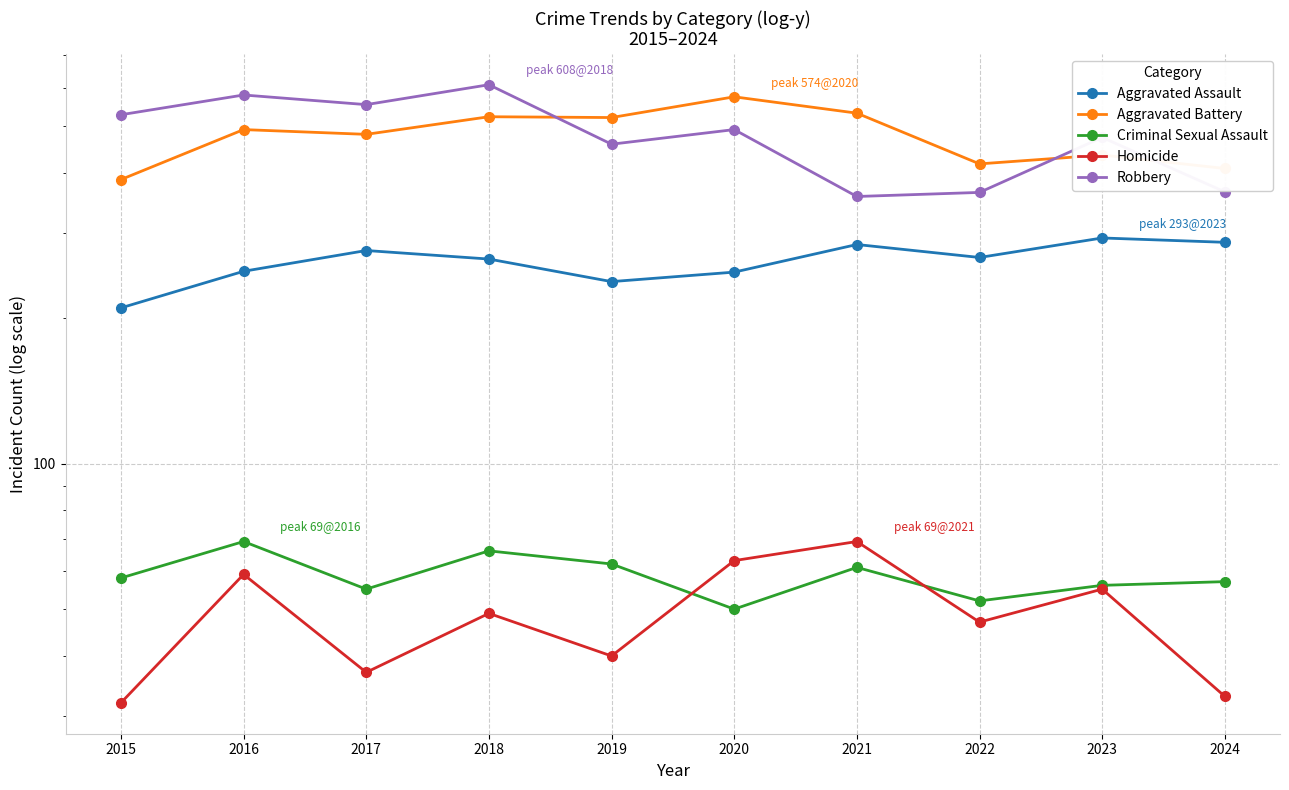

Reading left to right, list all the values displayed in this chart.

Aggravated Assault: 2015=210	2016=250	2017=276	2018=265	2019=238	2020=249	2021=284	2022=267	2023=293	2024=287
Aggravated Battery: 2015=387	2016=491	2017=480	2018=522	2019=520	2020=574	2021=531	2022=417	2023=435	2024=408
Criminal Sexual Assault: 2015=58	2016=69	2017=55	2018=66	2019=62	2020=50	2021=61	2022=52	2023=56	2024=57
Homicide: 2015=32	2016=59	2017=37	2018=49	2019=40	2020=63	2021=69	2022=47	2023=55	2024=33
Robbery: 2015=527	2016=579	2017=553	2018=608	2019=458	2020=491	2021=357	2022=364	2023=473	2024=365